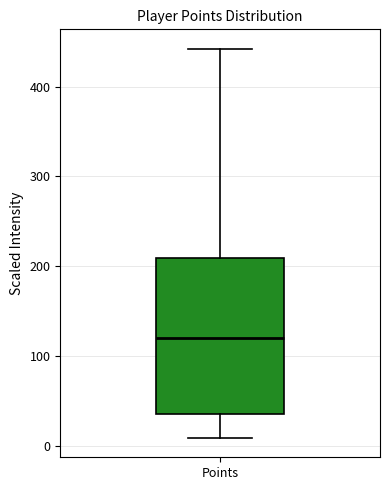

Transcribe this box plot: give where the median line is, the range the box spans, and where the two whiskers end, as read against the y-axis. The values are not printed on the chart, so give them approximately, as read against the axis.

median 120, box 40 to 210, whiskers 10 to 440